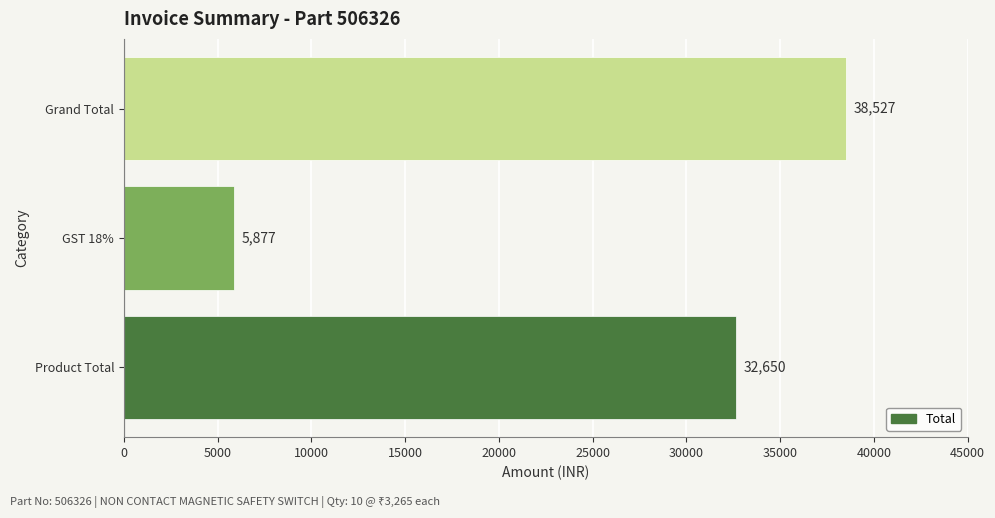

Reading bottom to top, extract all data points from this chart.

32650	5877	38527